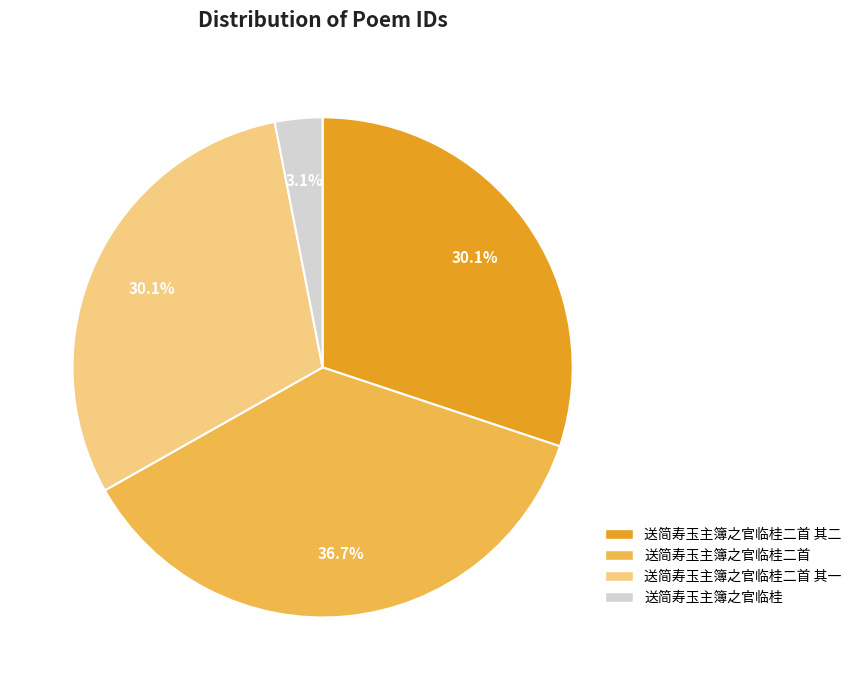

What percentage is NOT represented by 送简寿玉主簿之官临桂二首 其二?

69.9%